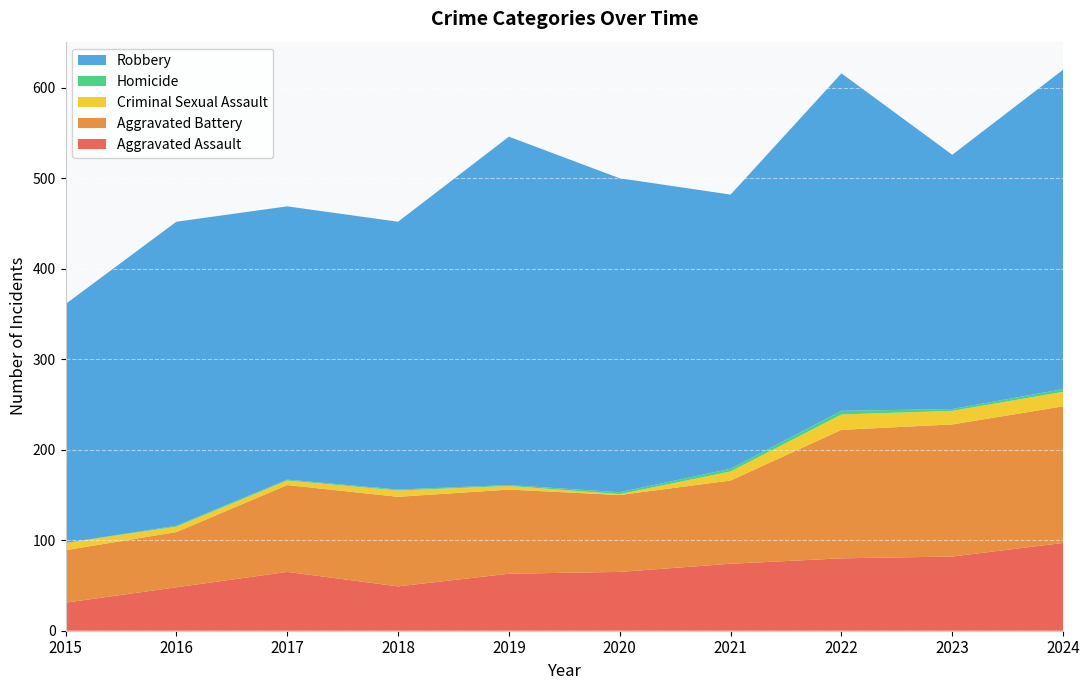

Reading right to left, transcribe all the data shown in this chart.

Aggravated Assault: 2024=97	2023=82	2022=80	2021=74	2020=65	2019=63	2018=49	2017=65	2016=48	2015=31
Aggravated Battery: 2024=151	2023=146	2022=142	2021=92	2020=85	2019=93	2018=99	2017=96	2016=61	2015=58
Criminal Sexual Assault: 2024=16	2023=15	2022=17	2021=10	2020=1	2019=4	2018=7	2017=5	2016=6	2015=8
Homicide: 2024=3	2023=2	2022=4	2021=3	2020=2	2019=1	2018=1	2017=1	2016=1	2015=0
Robbery: 2024=353	2023=281	2022=373	2021=303	2020=347	2019=385	2018=296	2017=302	2016=336	2015=264